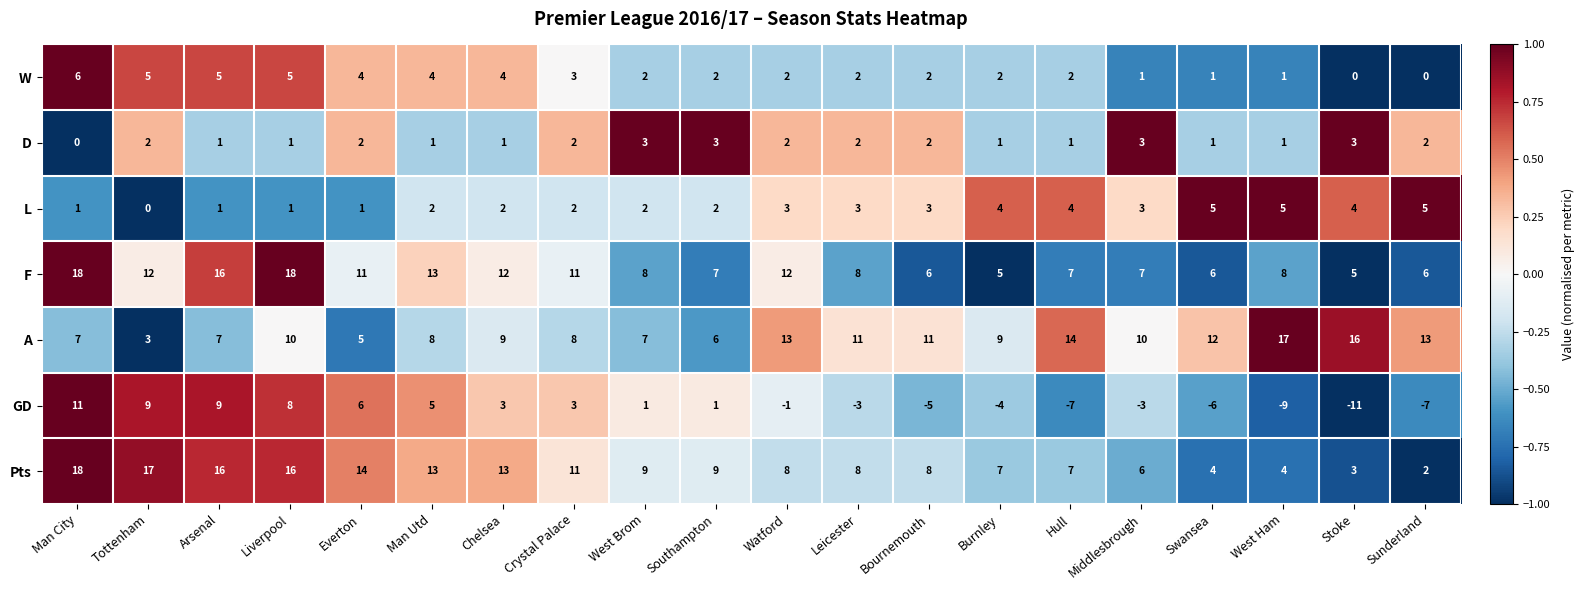

What is the difference between the GD values at Tottenham and Southampton?

8